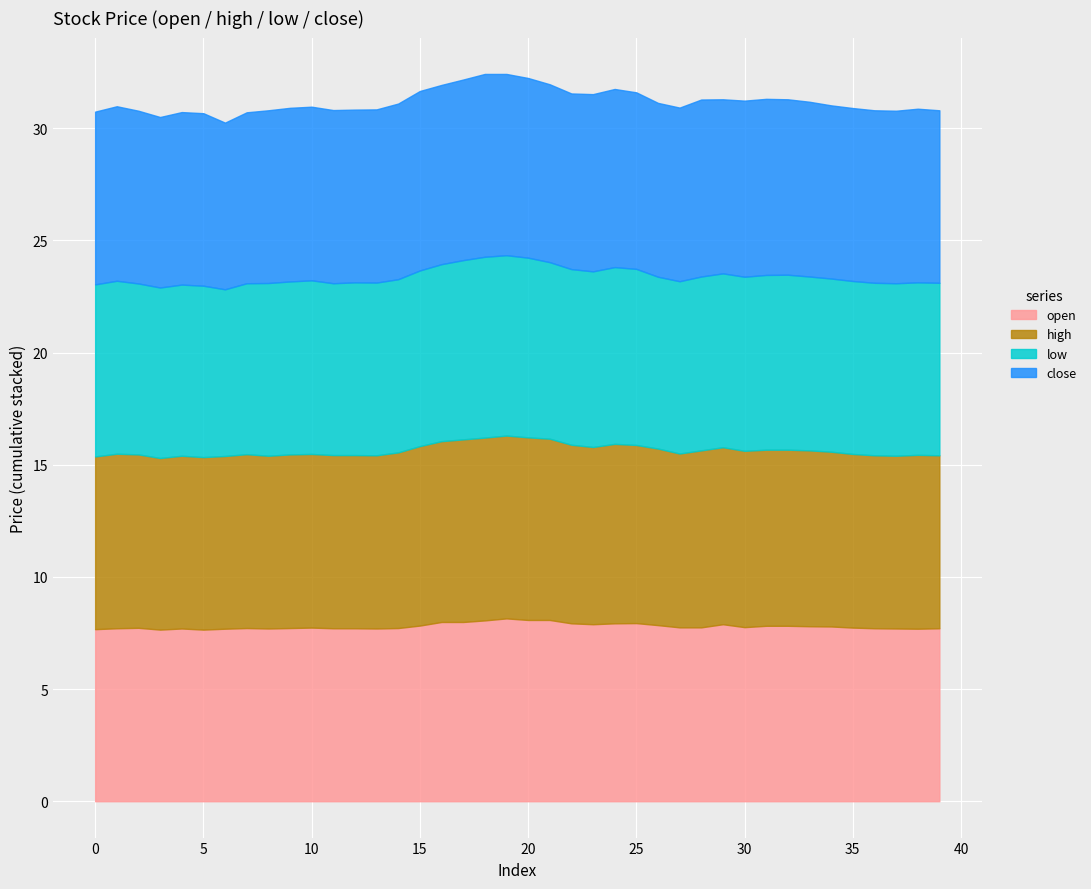

What is the spread (max minus min) of values at 28?

0.1